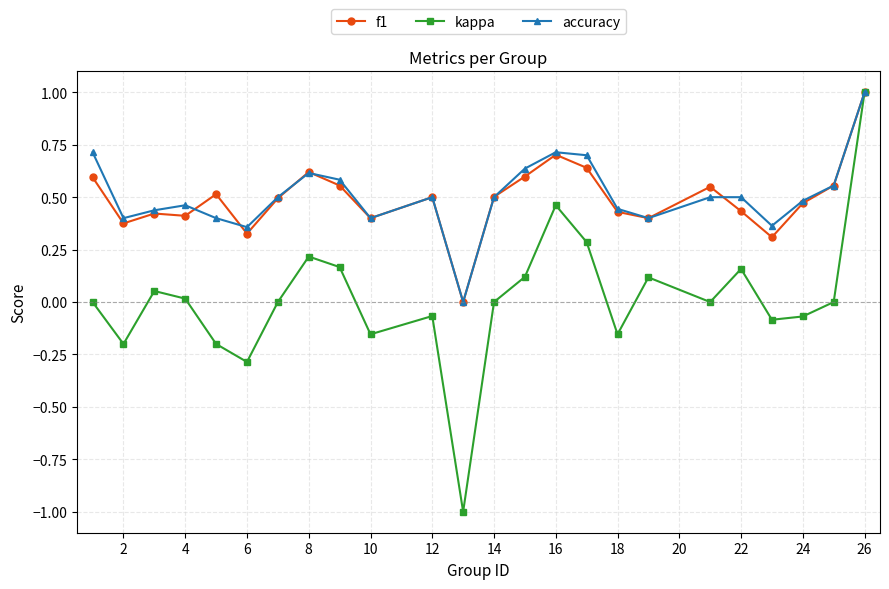

How many categories are shown in the chart?

24